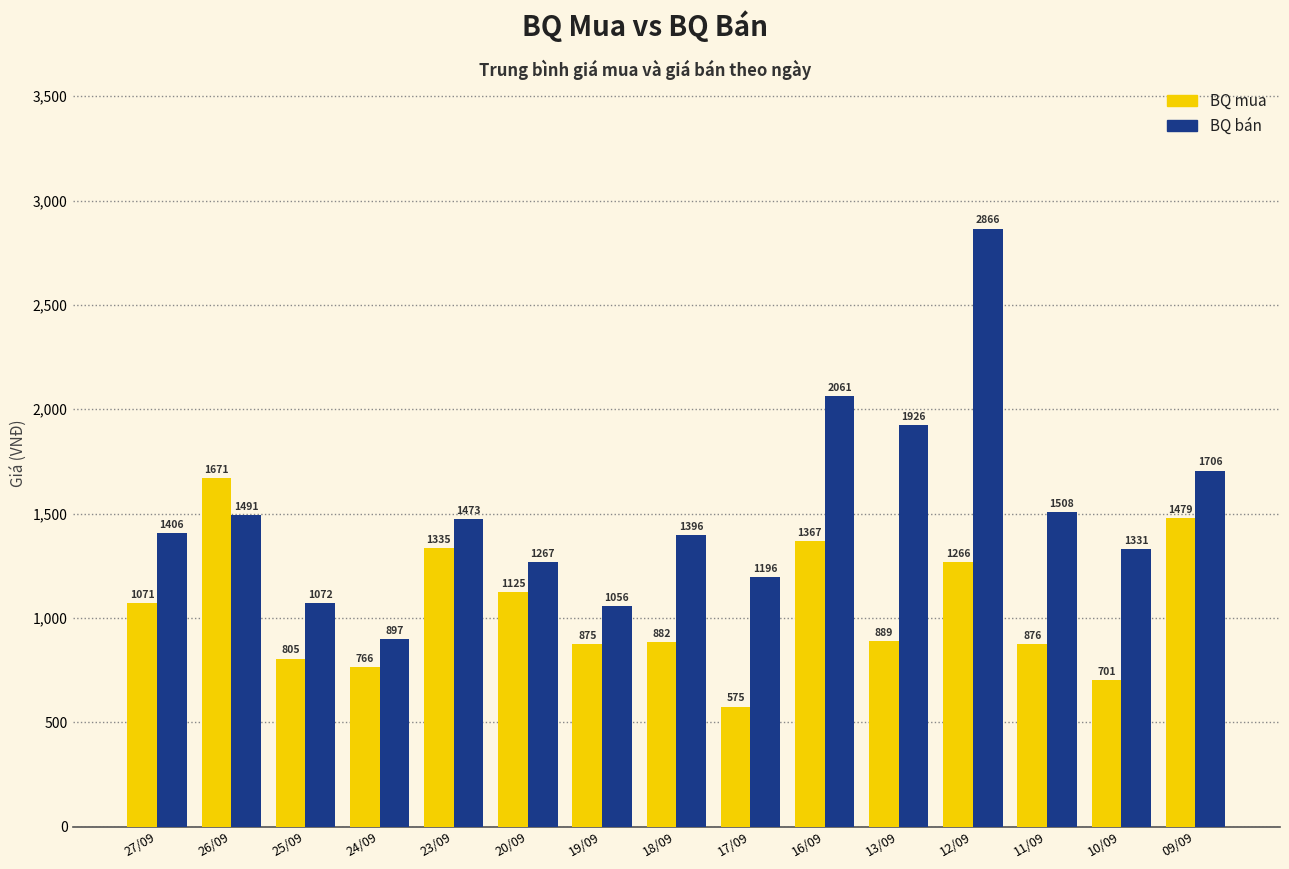

What is the difference between the BQ mua values at 19/09 and 25/09?

70